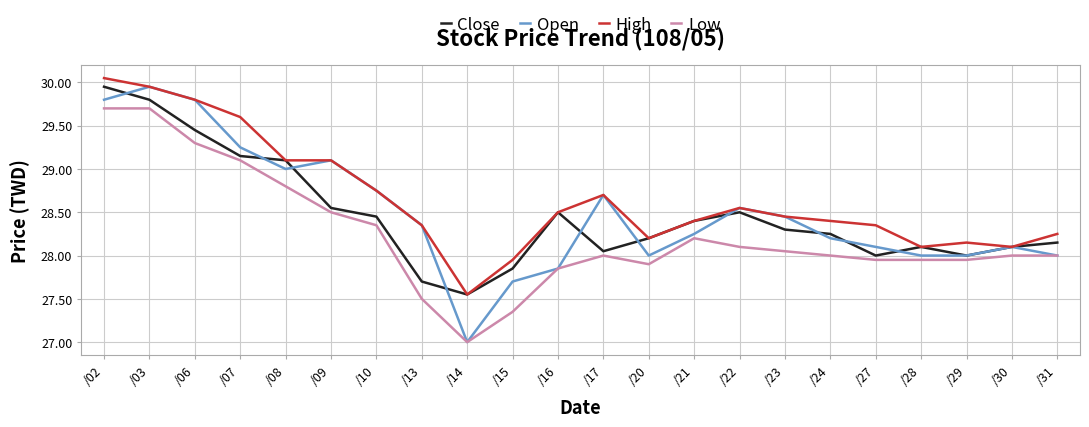

The value of Open at /13 is 28.4. True or false?

True